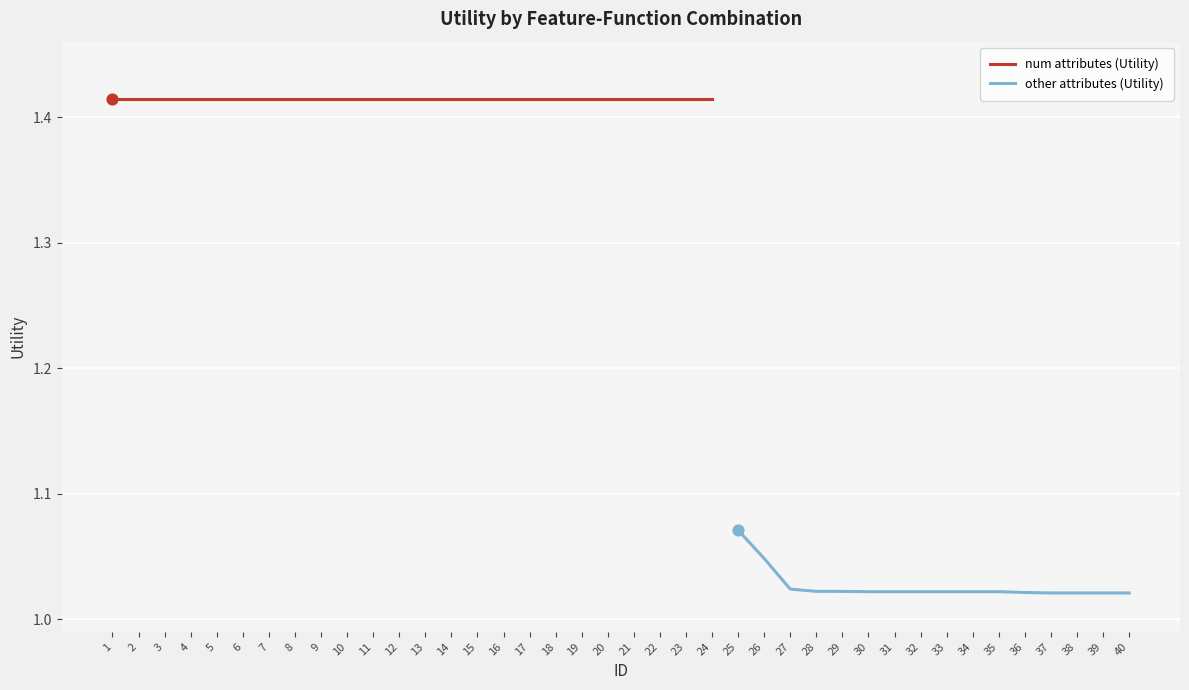

What is the ratio of the value at 9 to the value at 13?

1.0